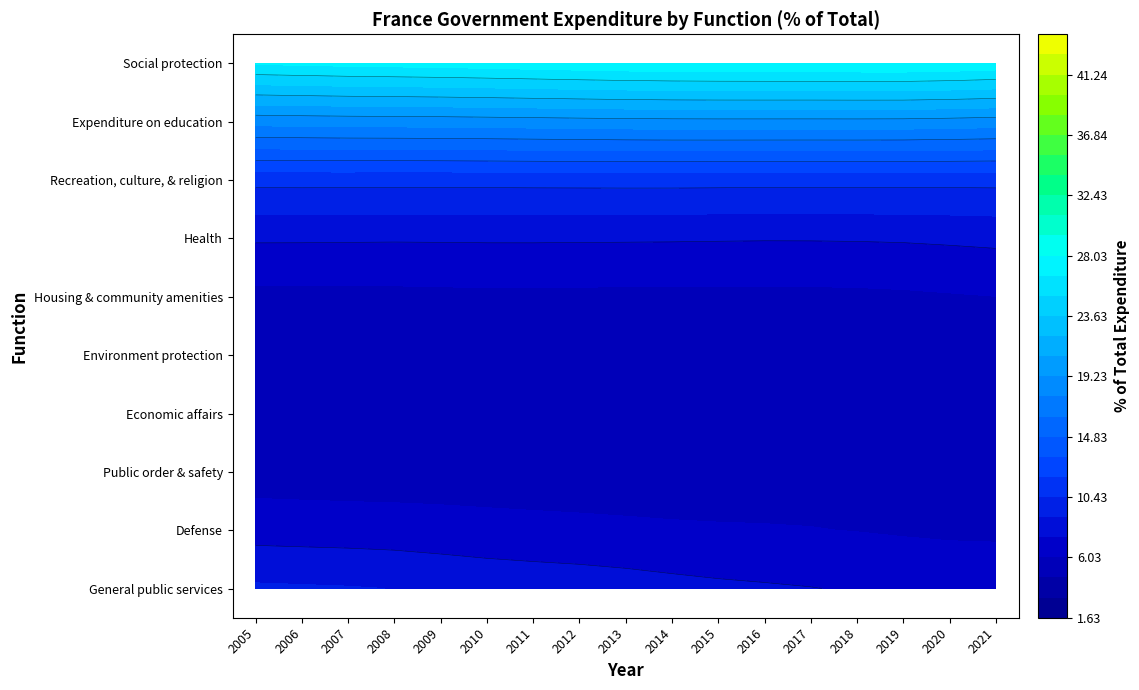

Reading left to right, list all the values displayed in this chart.

General public services: 13.9	13.0	13.6	13.5	12.8	12.2	12.3	12.2	12.0	11.5	11.1	10.8	10.9	10.5	10.1	9.4	9.8
Defense: 3.4	3.4	3.3	3.2	3.3	3.3	3.2	3.1	3.1	2.9	3.1	3.4	3.1	3.2	3.1	3.1	3.0
Public order & safety: 2.8	2.8	2.8	2.9	2.9	3.0	2.9	2.9	2.9	2.9	2.9	2.9	2.9	2.9	3.0	2.9	2.9
Economic affairs: 8.9	8.7	8.2	8.6	8.7	9.1	8.7	9.1	8.8	9.4	10.1	9.8	10.4	10.4	10.7	11.2	11.6
Environment protection: 1.6	1.7	1.6	1.7	1.7	1.8	1.8	1.8	1.8	1.8	1.8	1.7	1.6	1.7	1.8	1.7	1.8
Housing & community amenities: 2.0	2.1	2.2	2.3	2.6	2.5	2.5	2.3	2.2	2.1	2.0	1.9	1.8	1.9	1.9	1.9	2.1
Health: 14.4	14.3	14.2	14.0	13.9	14.0	14.1	14.0	14.1	14.3	14.2	14.3	14.4	14.4	14.4	14.5	15.6
Recreation, culture, & religion: 2.6	2.7	2.7	2.7	2.7	2.7	2.7	2.7	2.8	2.7	2.5	2.5	2.5	2.5	2.6	2.3	2.4
Expenditure on education: 10.4	10.4	10.1	10.1	9.9	9.9	9.7	9.6	9.6	9.6	9.6	9.5	9.6	9.6	9.5	8.8	8.9
Social protection: 40.0	40.8	41.2	41.0	41.5	41.6	42.1	42.3	42.7	42.8	42.9	43.1	42.8	43.0	43.0	44.2	41.9